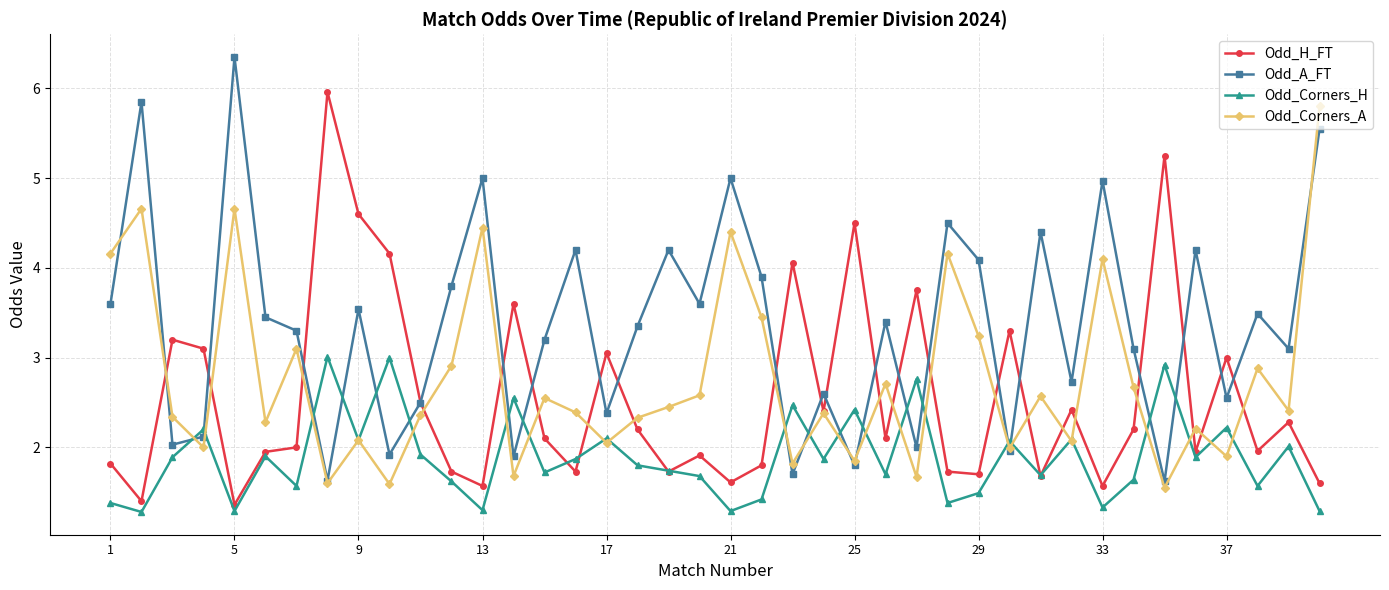

At how many categories does at least one series exceed 4?

19